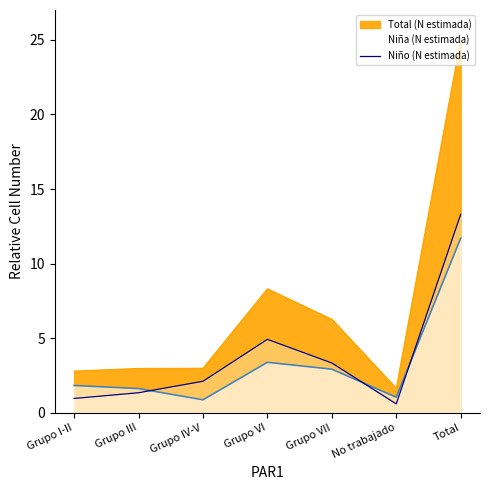

What is the label of the 6th point from the right?

Grupo III